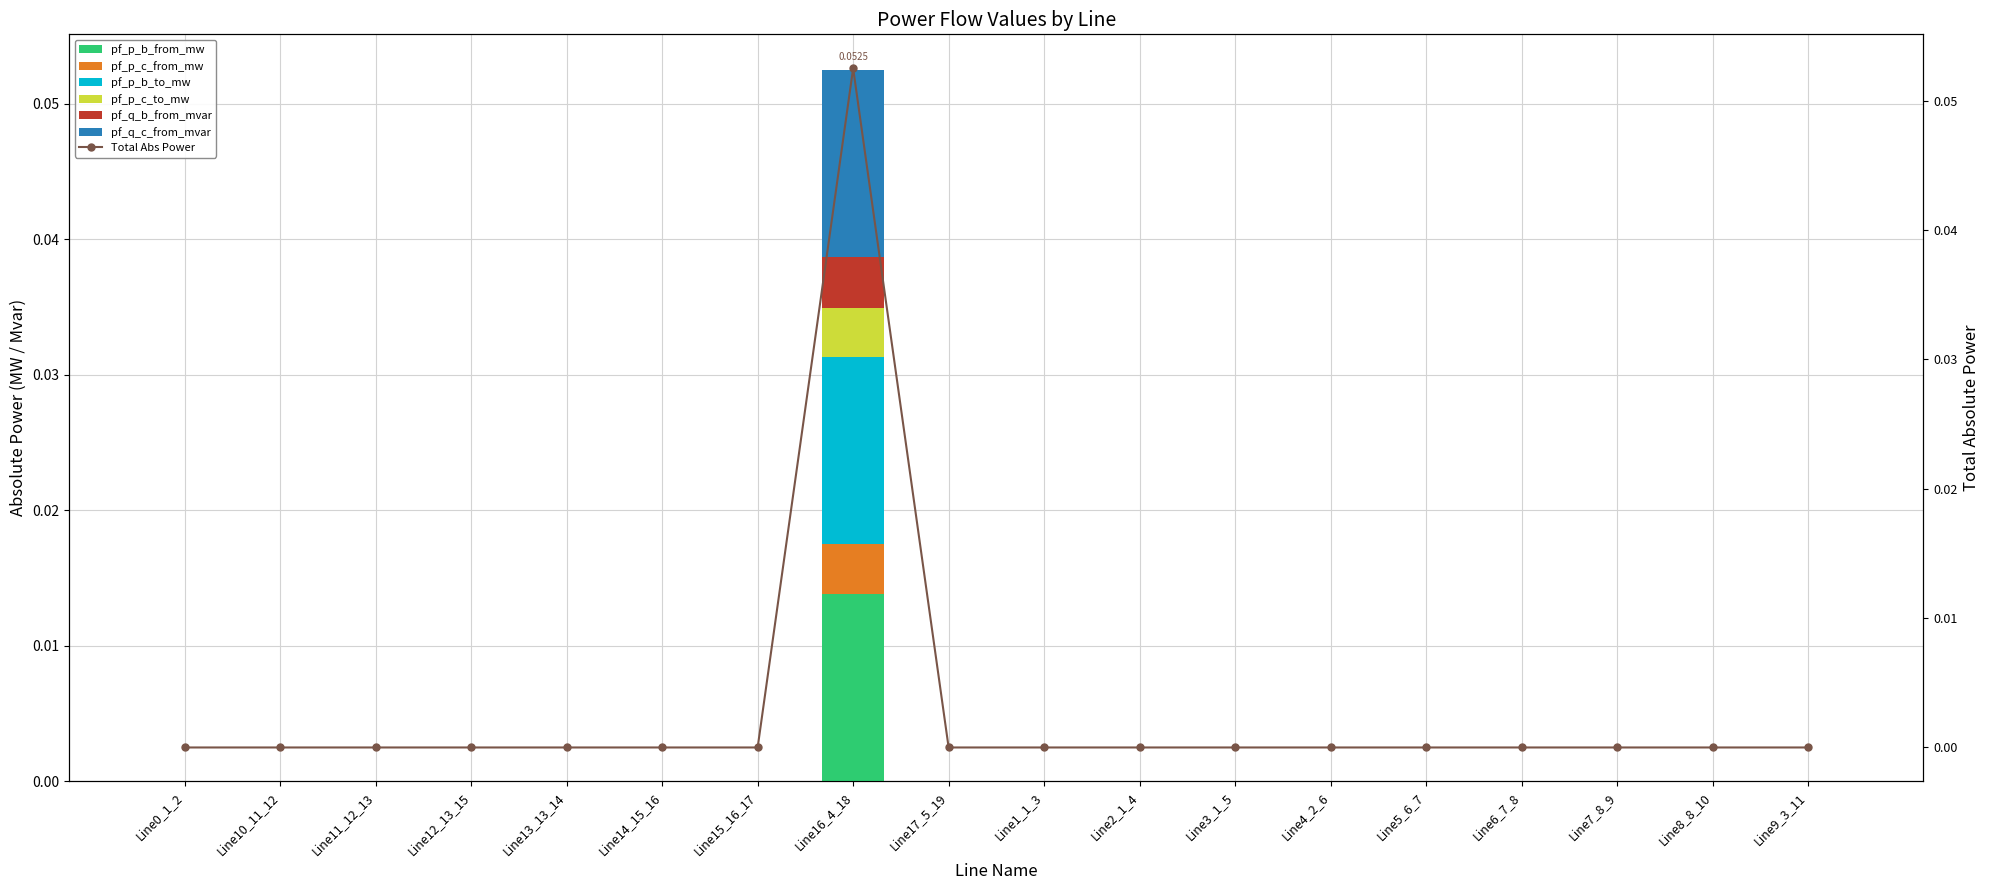

Between Line13_13_14 and Line8_8_10, which series saw the biggest shift?

pf_p_c_from_mw